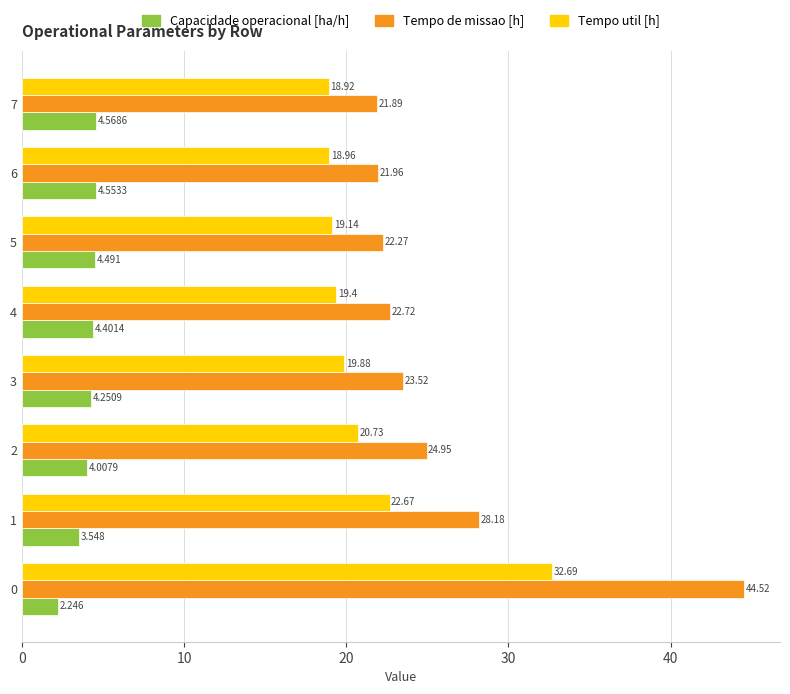

Which series changed the most between 3 and 6?

Tempo de missao [h]